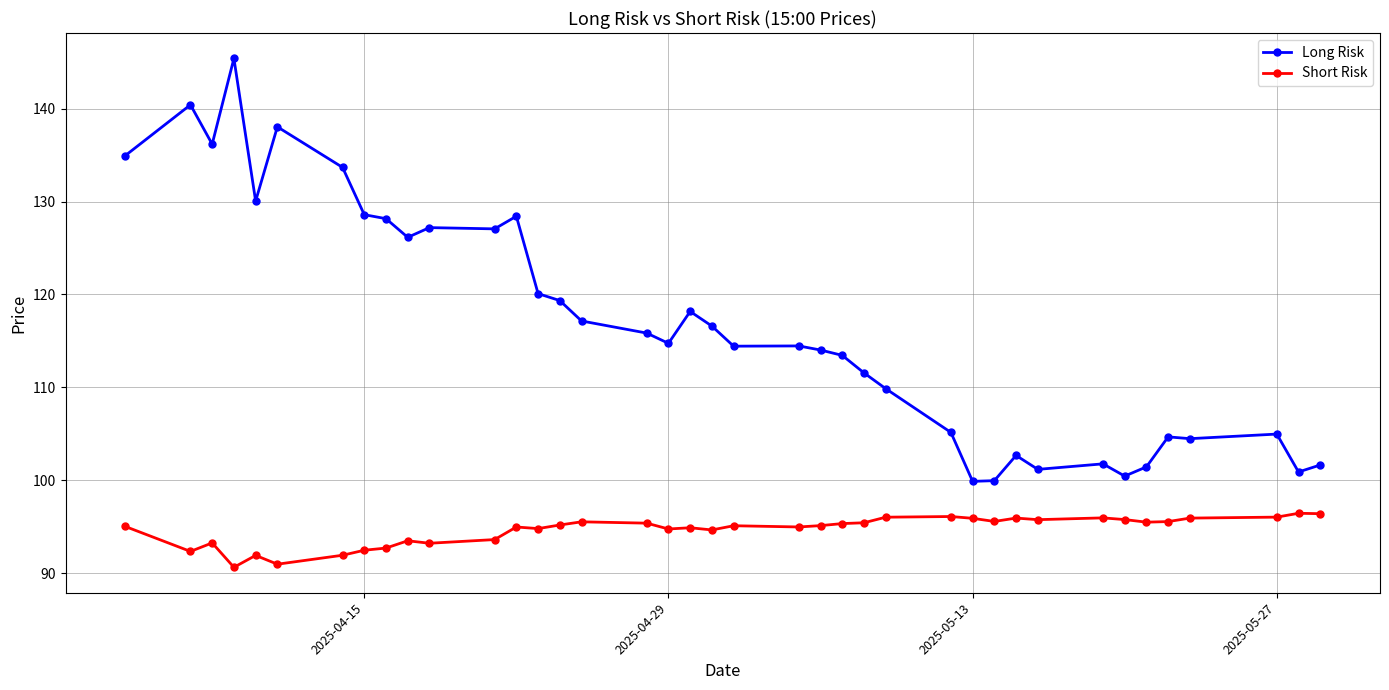

True or false: Long Risk and Short Risk cross at least once.

False